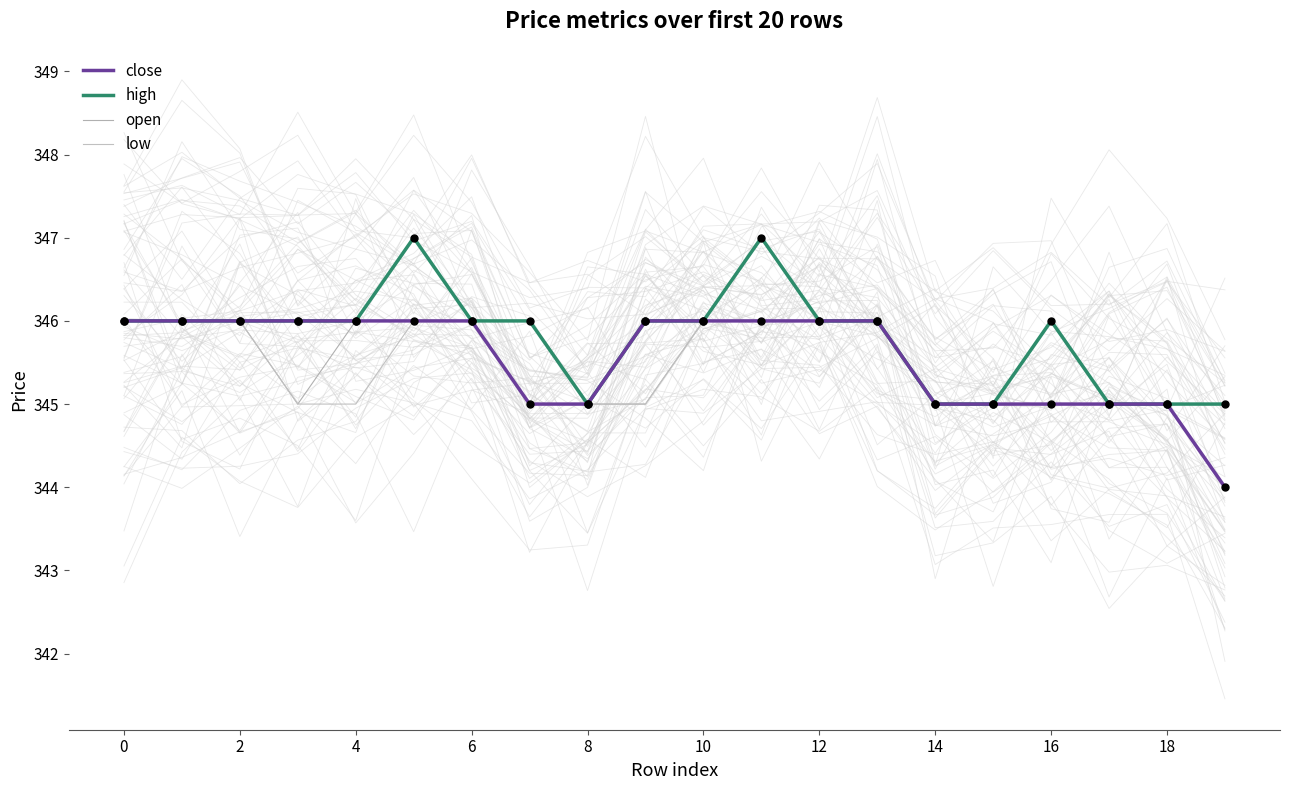

What are all the series names shown in the legend?

close, high, open, low